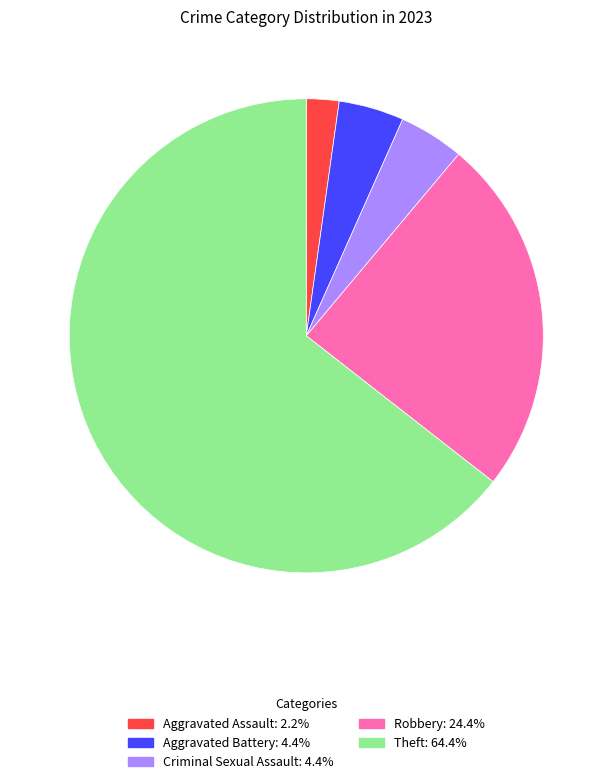

How many slices are in this pie chart?

5